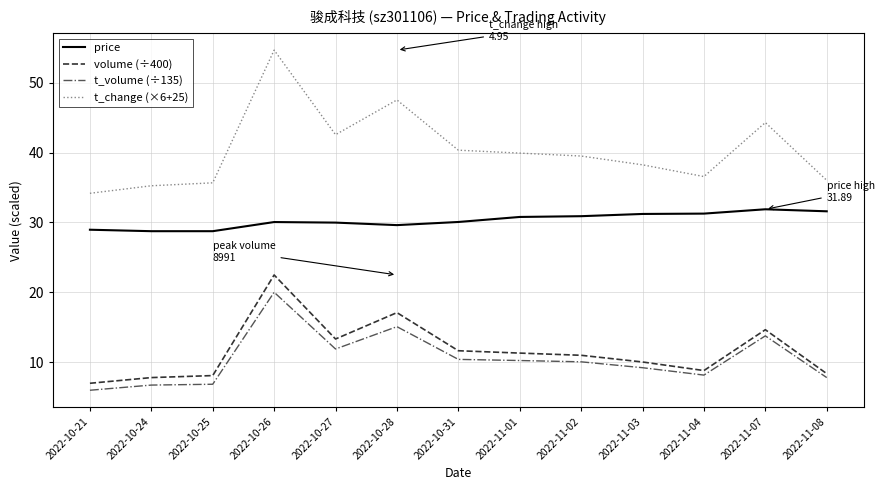

In t_change (×6+25), how many points are lower than both neighbors (excluding endpoints)?

2